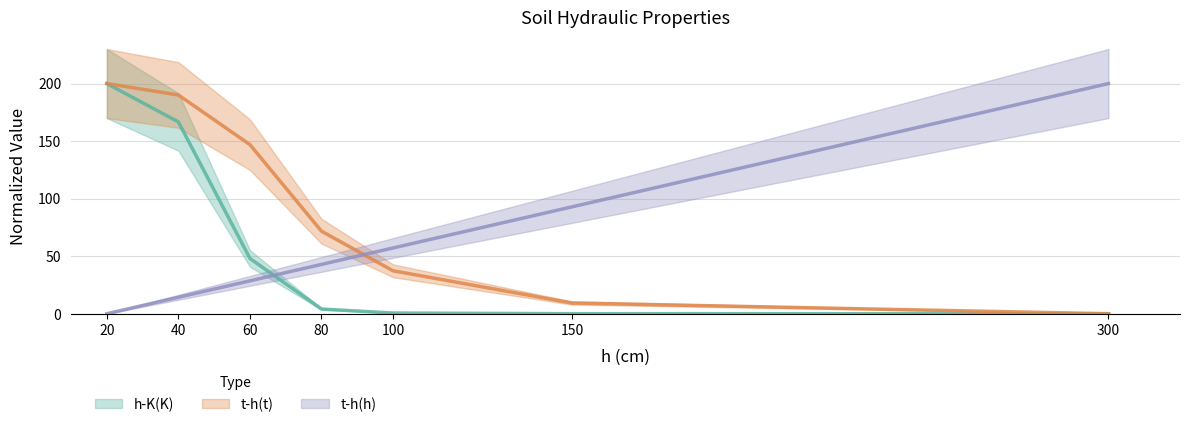

What is the sum of all h-K(K) values?

419.4